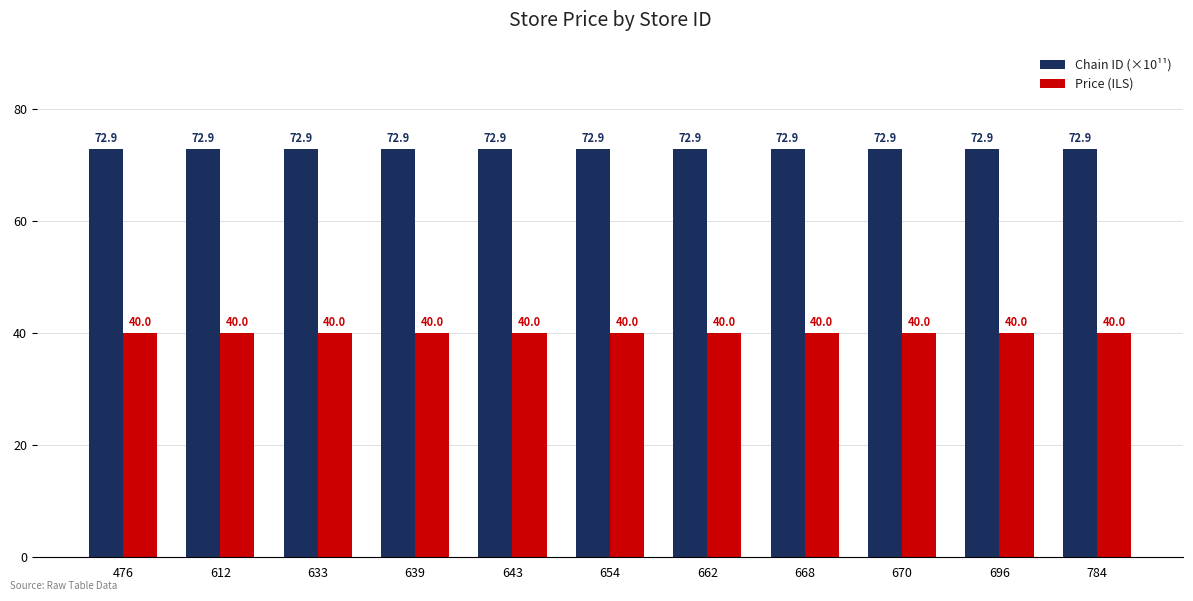

Reading left to right, what are all the values shown in this chart?

Chain ID (×10¹¹): 476=72.9	612=72.9	633=72.9	639=72.9	643=72.9	654=72.9	662=72.9	668=72.9	670=72.9	696=72.9	784=72.9
Price (ILS): 476=40.0	612=40.0	633=40.0	639=40.0	643=40.0	654=40.0	662=40.0	668=40.0	670=40.0	696=40.0	784=40.0